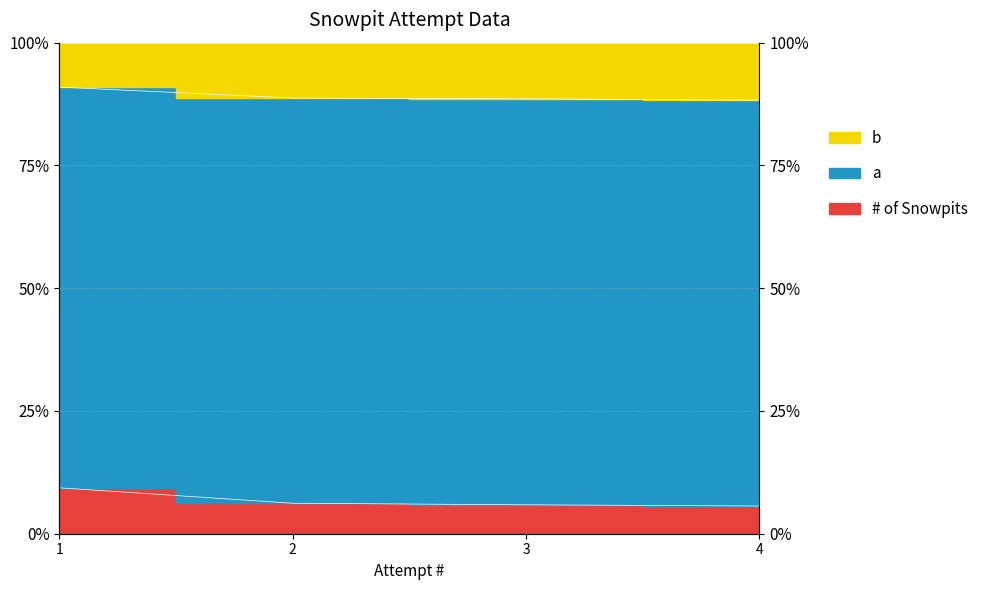

Which has a higher value, 2 or 4?

2